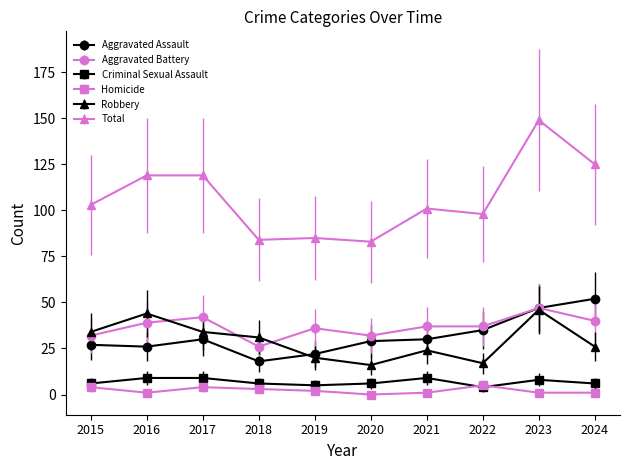

What is the maximum value shown in the chart?

149